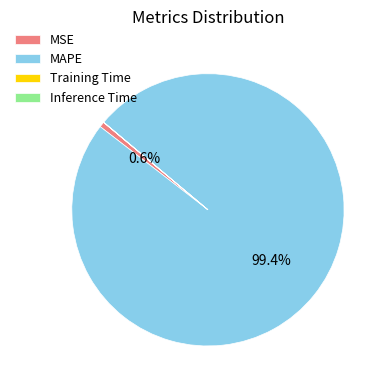

The MAPE slice represents 99% of the pie. True or false?

True